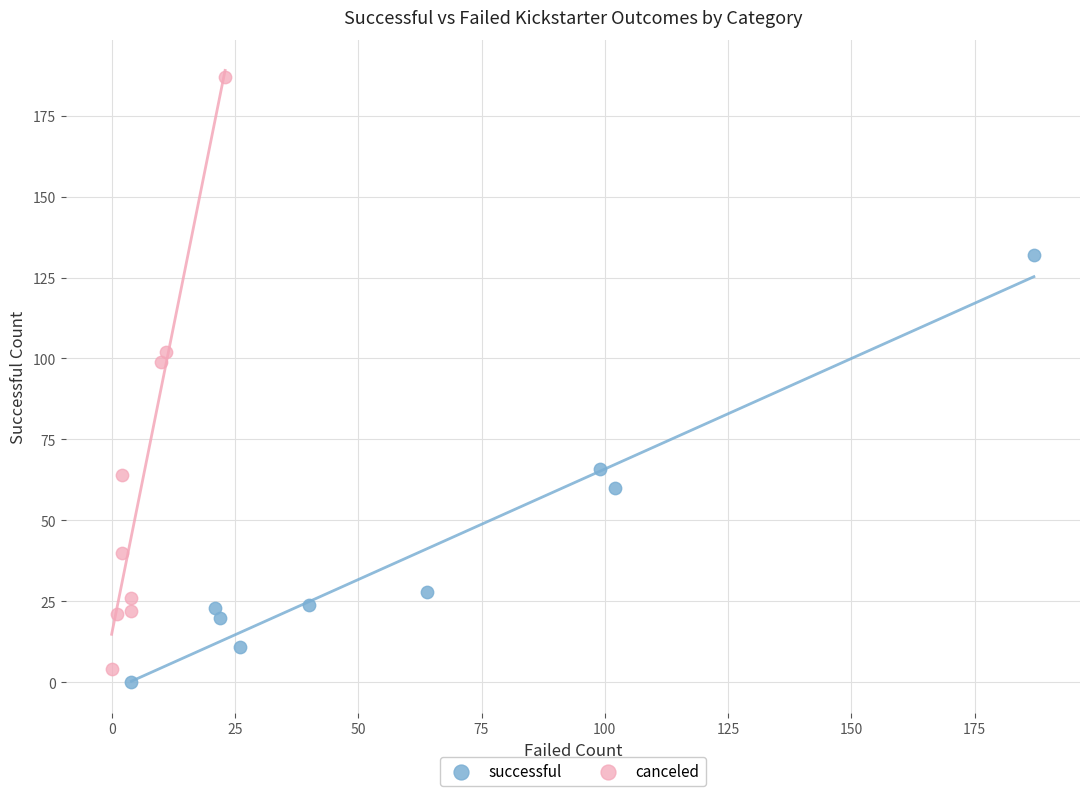

Which series has the largest Y range (max minus min)?

canceled